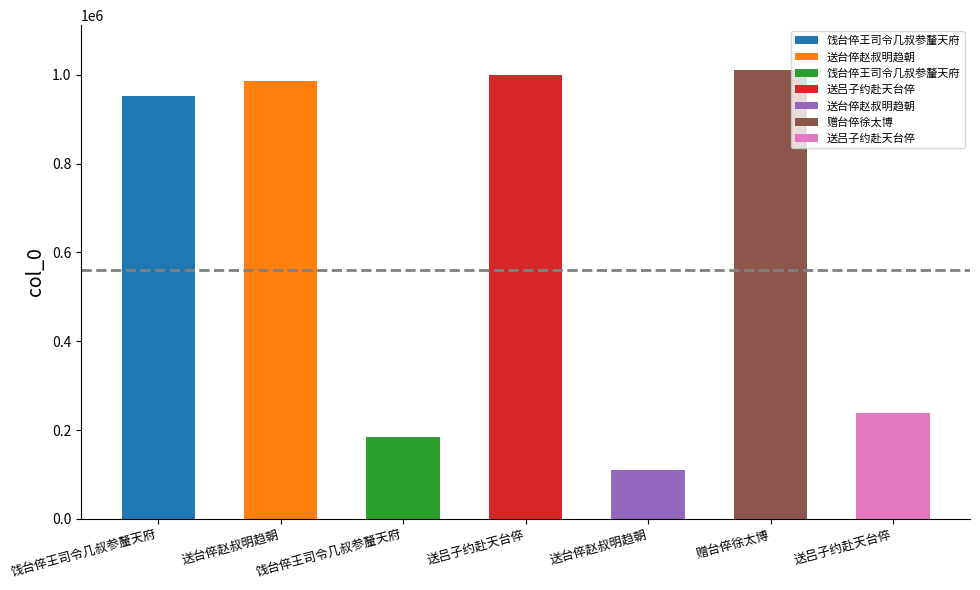

Which has a higher value, 赠台倅徐太博 or 饯台倅王司令几叔参釐天府?

赠台倅徐太博